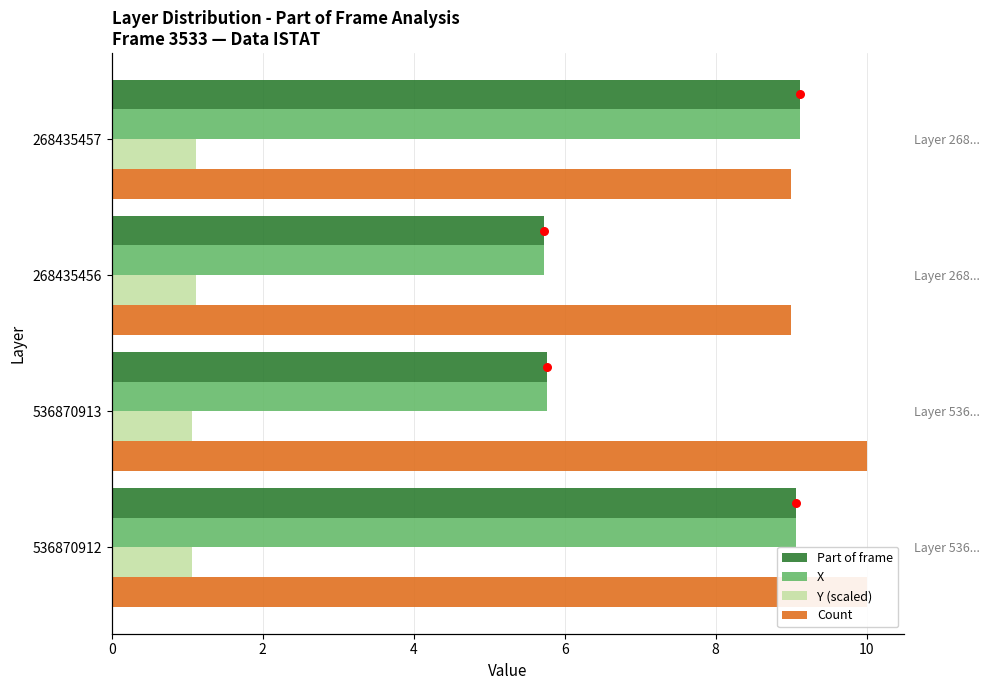

At how many categories does at least one series exceed 7?

4